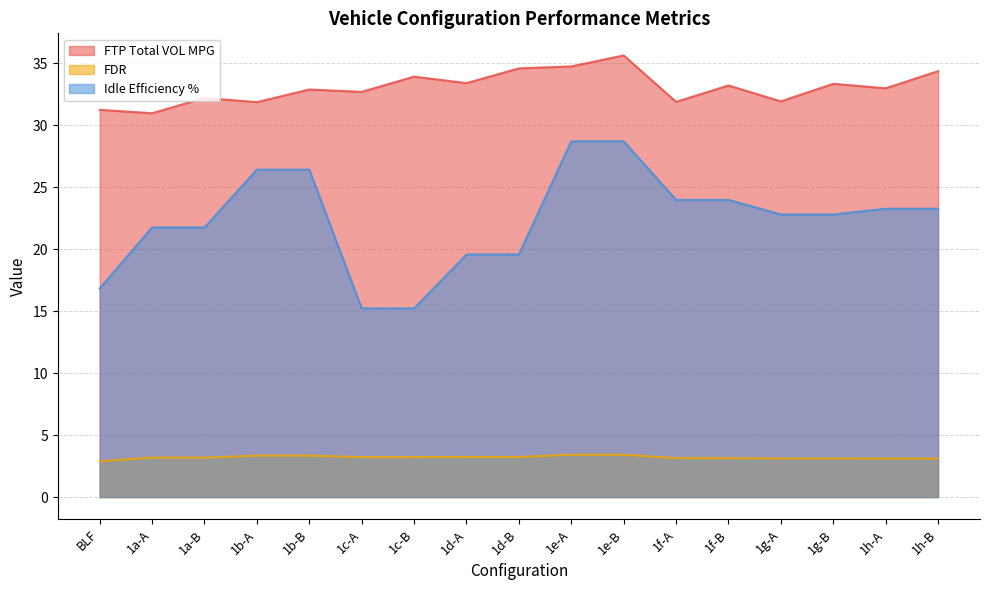

True or false: FDR and FTP Total VOL MPG cross at least once.

False